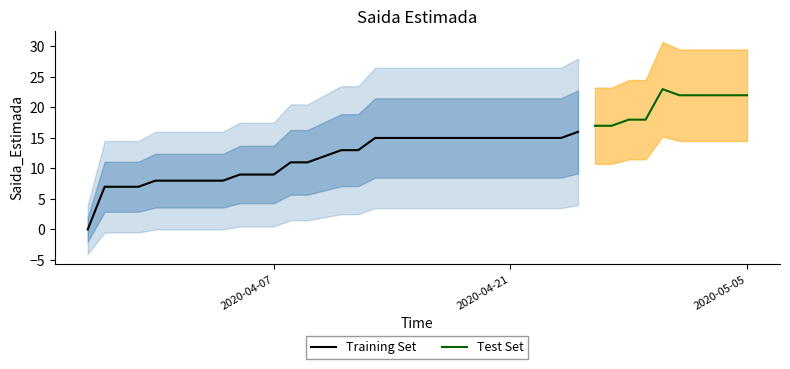

What is the label of the 14th point from the right?

2020-04-22